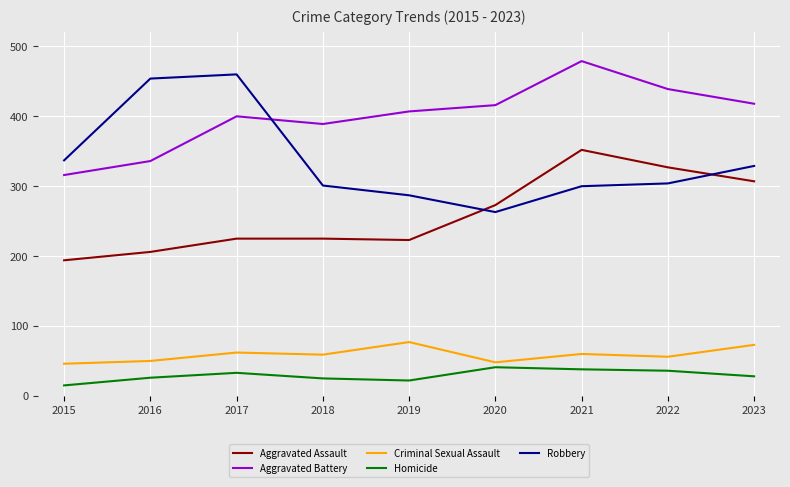

True or false: Aggravated Battery has a value of 617 at 2020.

False